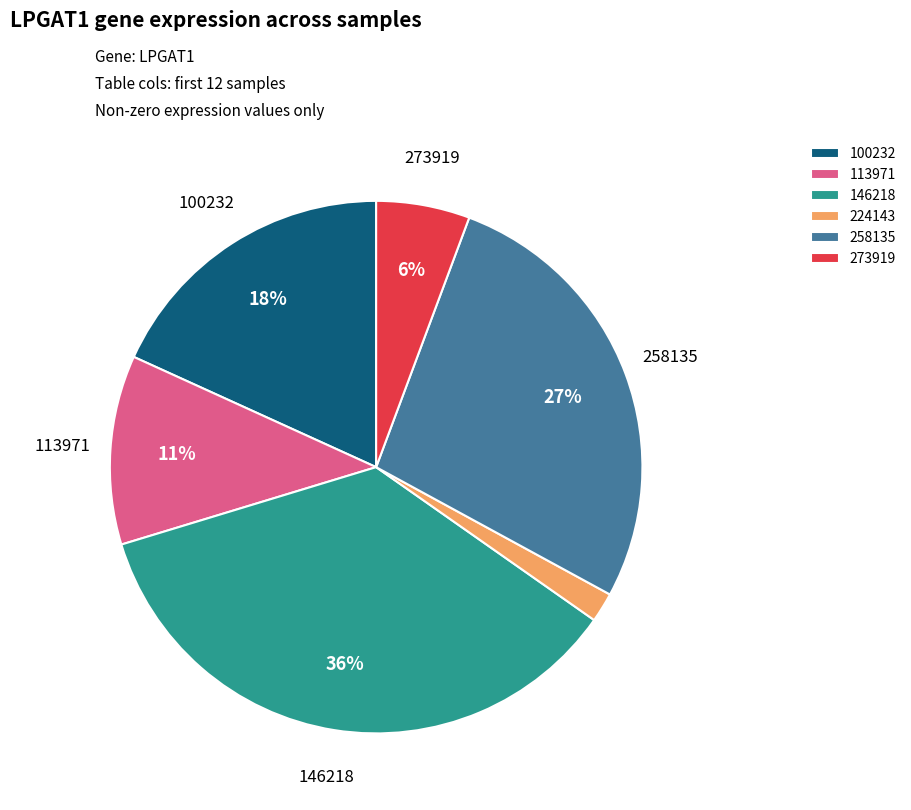

Count the number of slices in the pie.

6